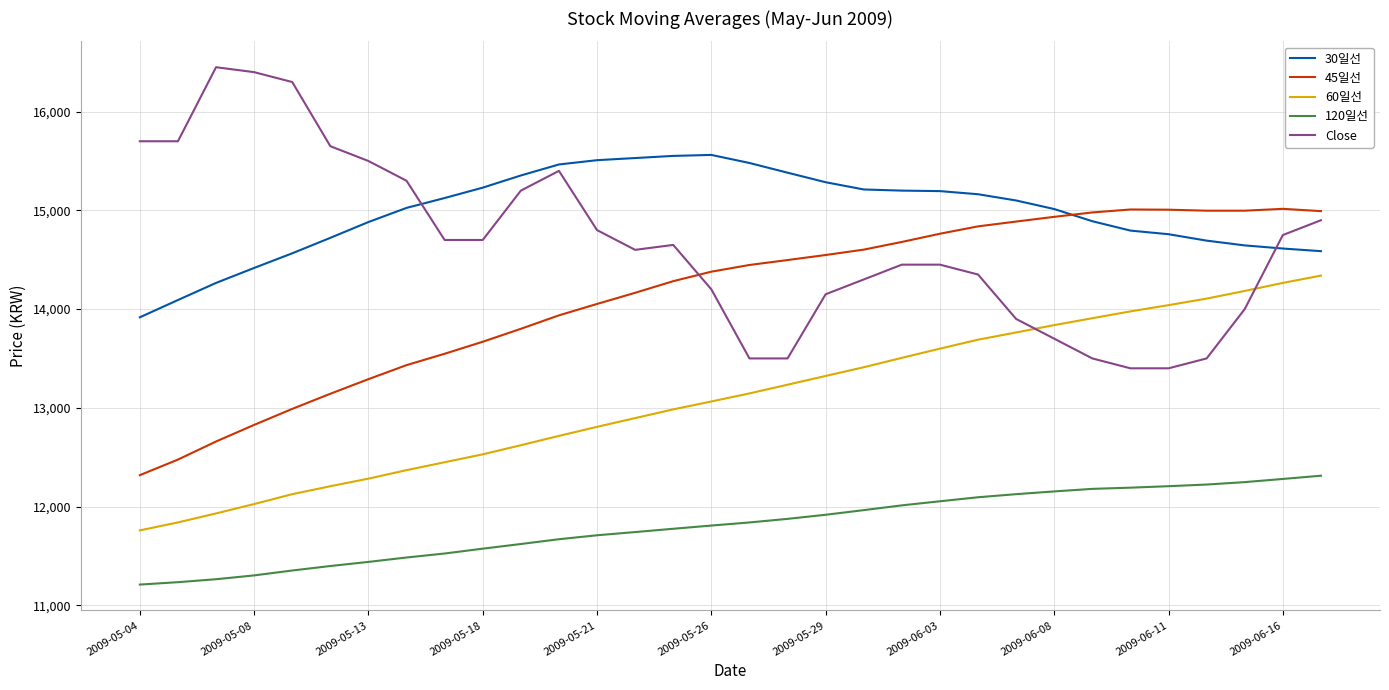

True or false: 120일선 and 30일선 intersect in this chart.

False